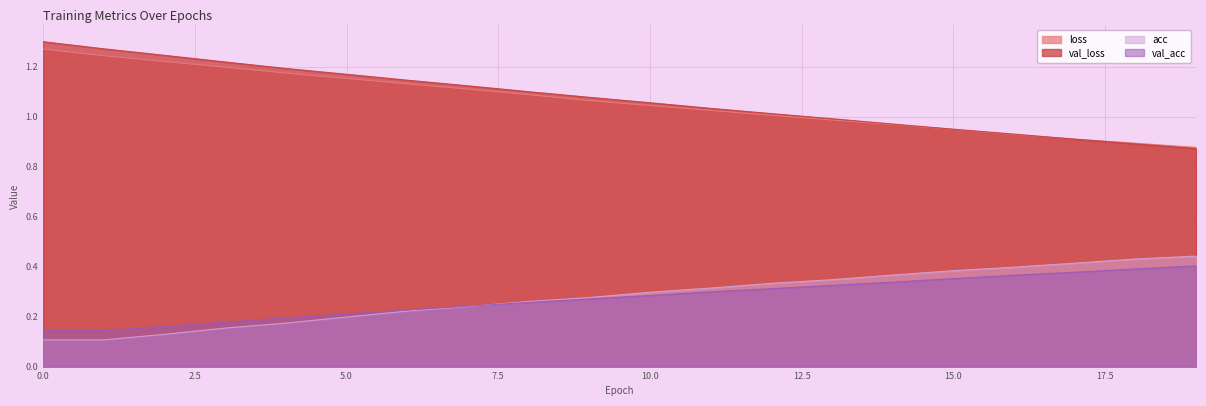

Which series has the widest spread of values?

val_loss